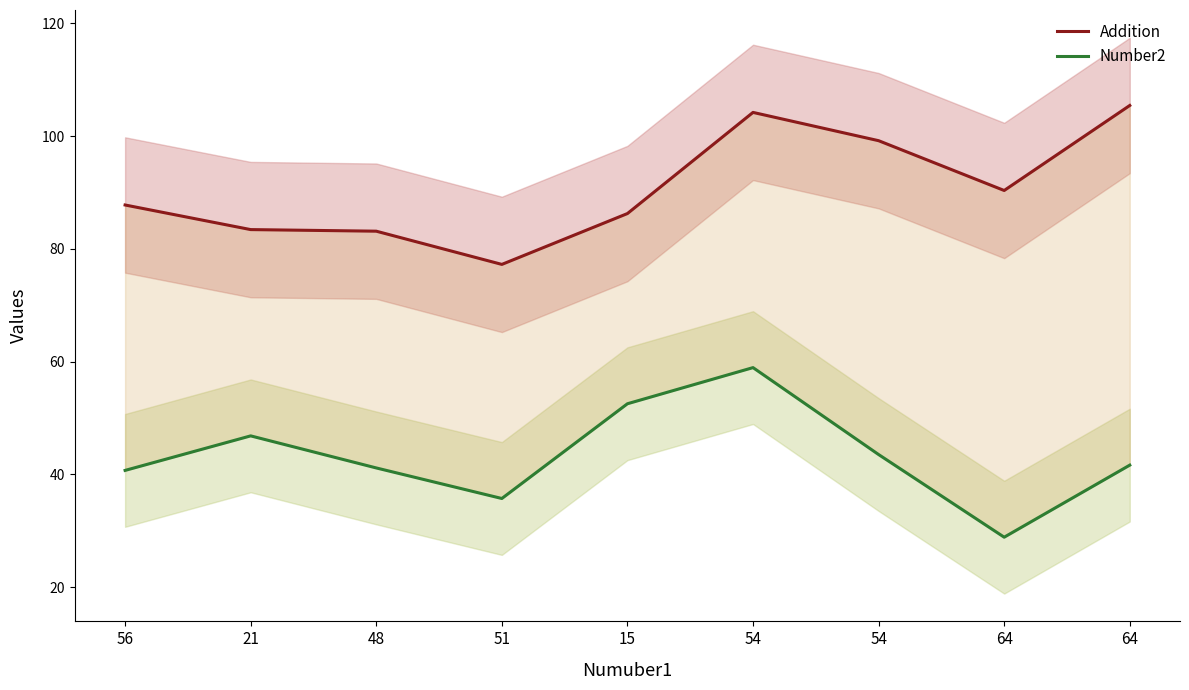

At which label is Addition closest to 91?

64